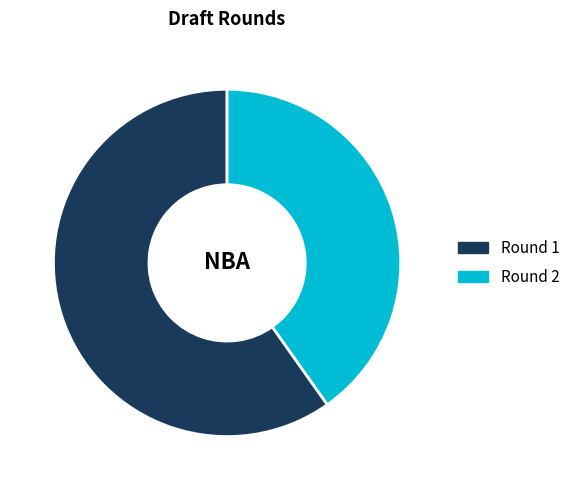

The Round 2 slice represents 40% of the pie. True or false?

True